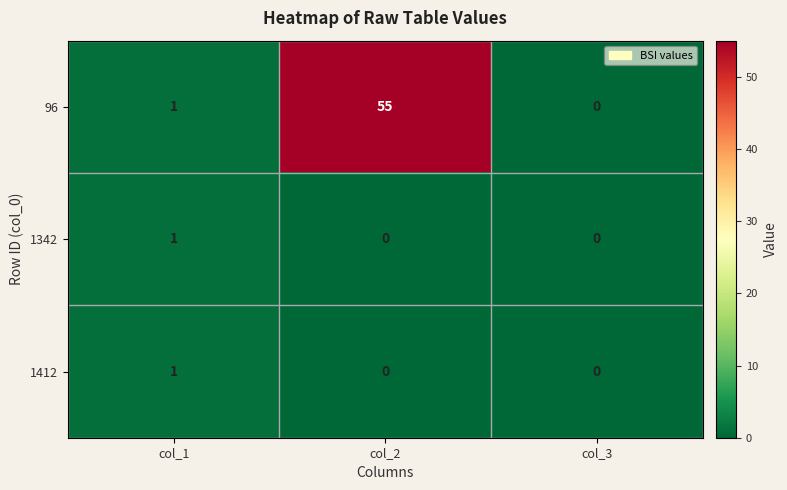

The 96 series shows 75 at col_2. True or false?

False